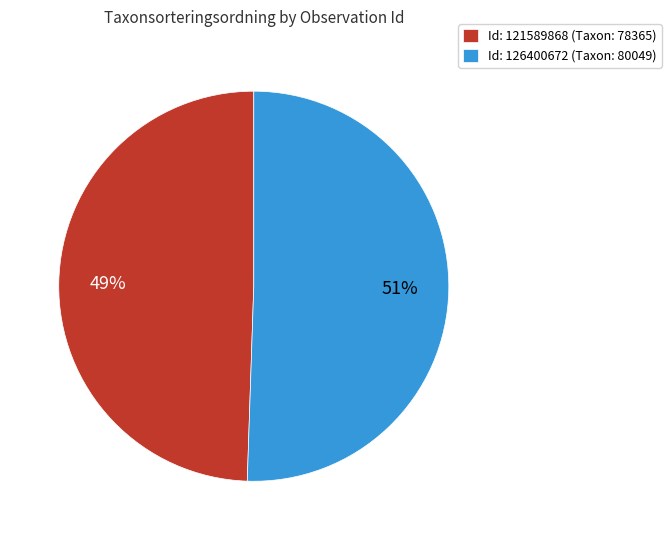

Rank the categories by value from highest to lowest.

Id: 126400672 (Taxon: 80049), Id: 121589868 (Taxon: 78365)